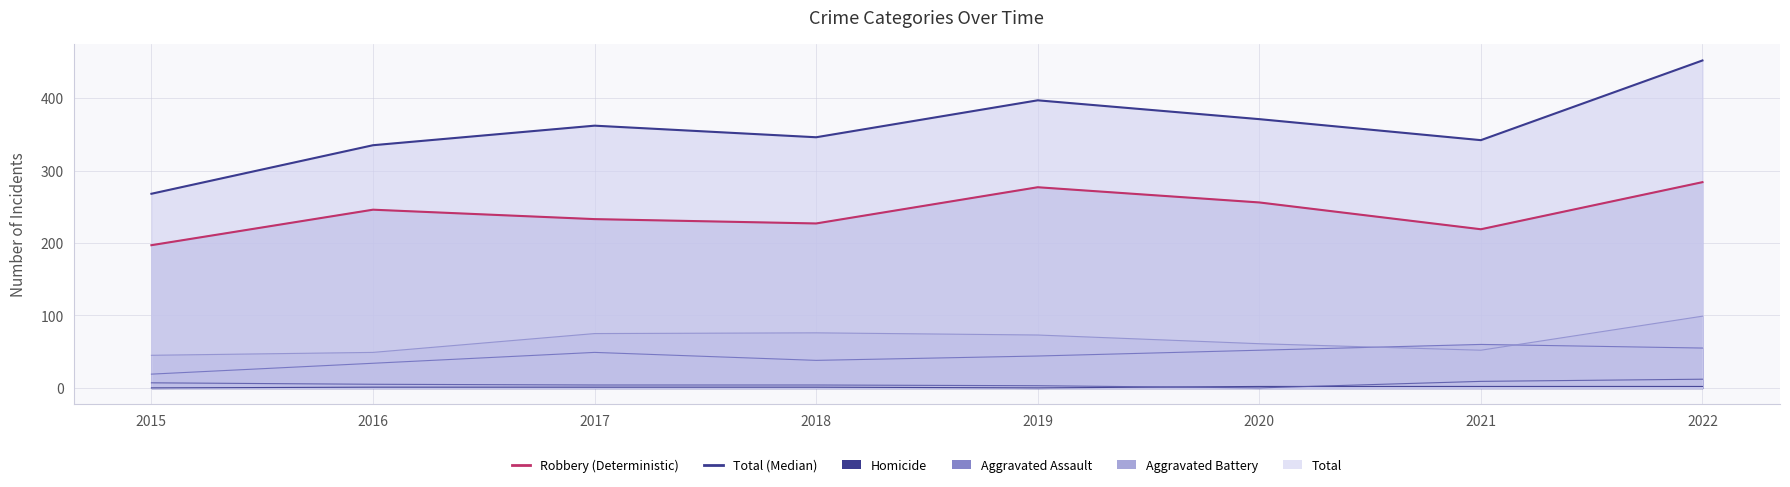

Reading left to right, transcribe all the data shown in this chart.

Aggravated Assault: 2015=19	2016=34	2017=49	2018=38	2019=44	2020=52	2021=60	2022=55
Aggravated Battery: 2015=45	2016=49	2017=75	2018=76	2019=73	2020=61	2021=52	2022=99
Criminal Sexual Assault: 2015=7	2016=5	2017=4	2018=4	2019=3	2020=0	2021=9	2022=12
Homicide: 2015=0	2016=1	2017=1	2018=1	2019=0	2020=2	2021=2	2022=2
Robbery: 2015=197	2016=246	2017=233	2018=227	2019=277	2020=256	2021=219	2022=284
Total: 2015=268	2016=335	2017=362	2018=346	2019=397	2020=371	2021=342	2022=452